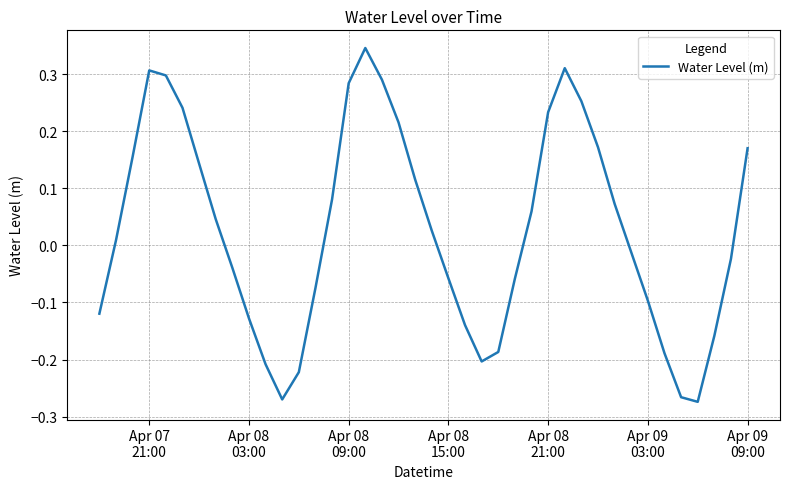

What is the difference between the maximum and minimum values?

0.6